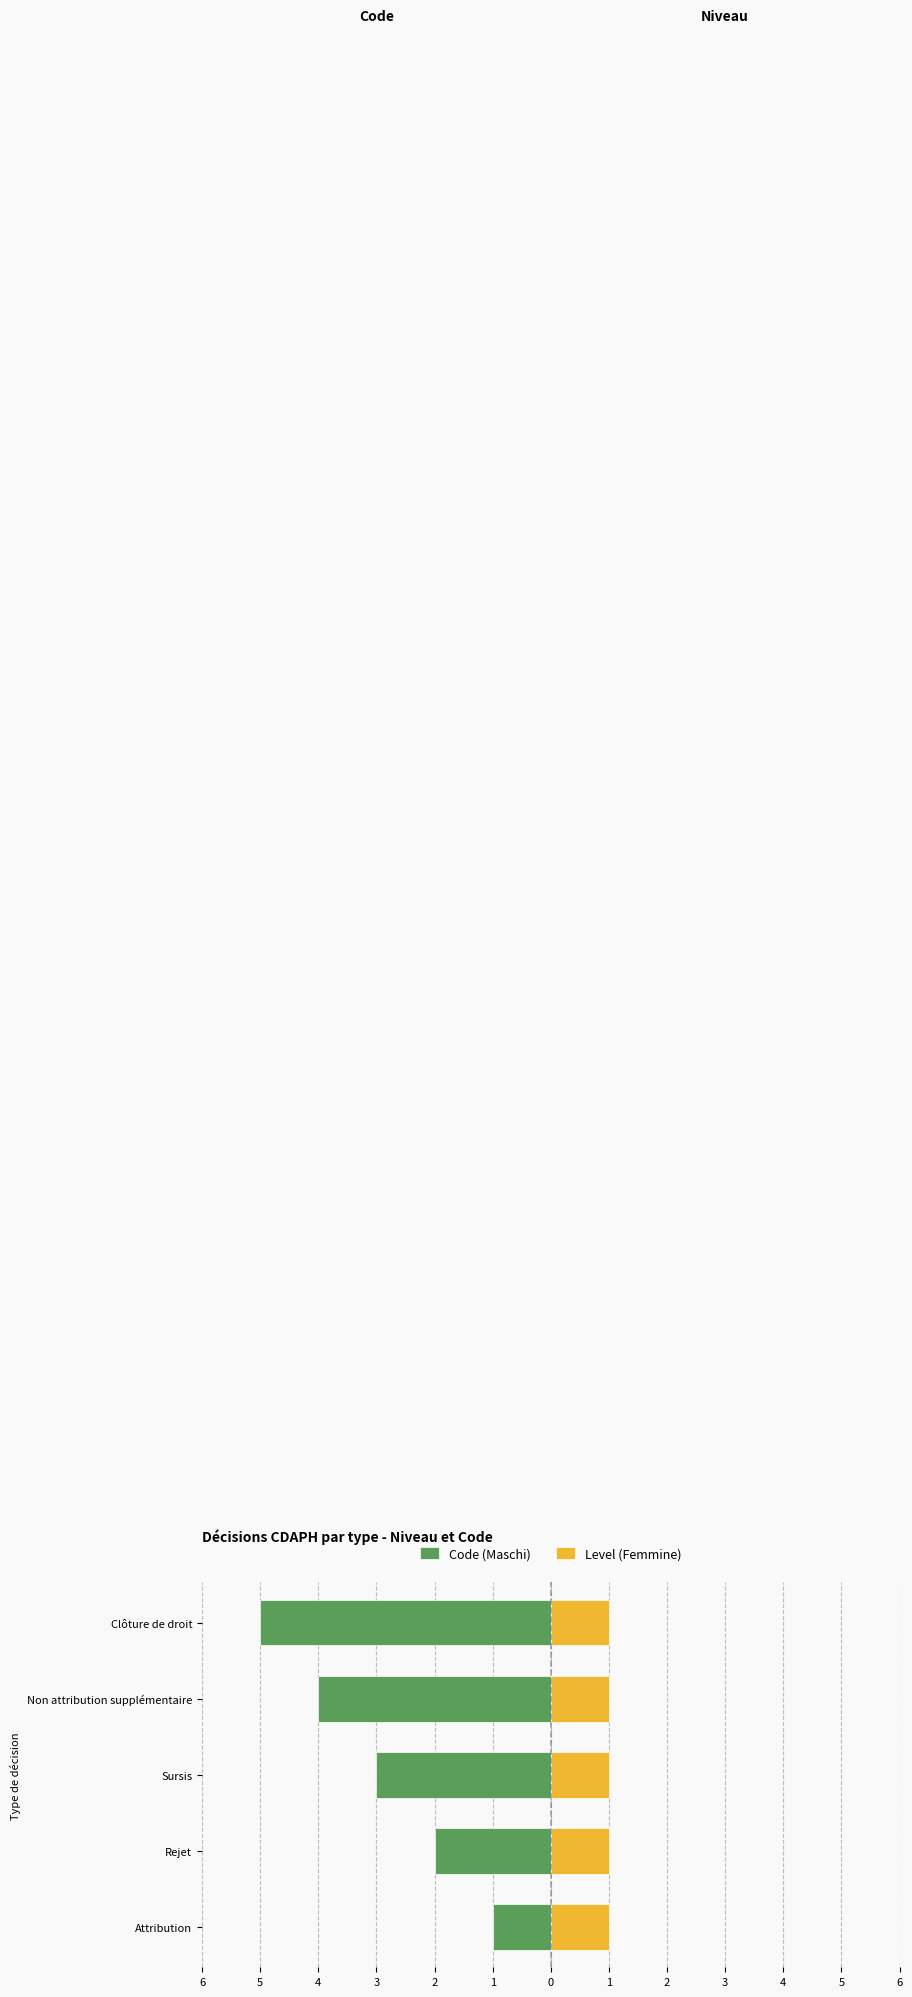

Is it true that Code (Maschi) equals -8.1 at Clôture de droit?

False